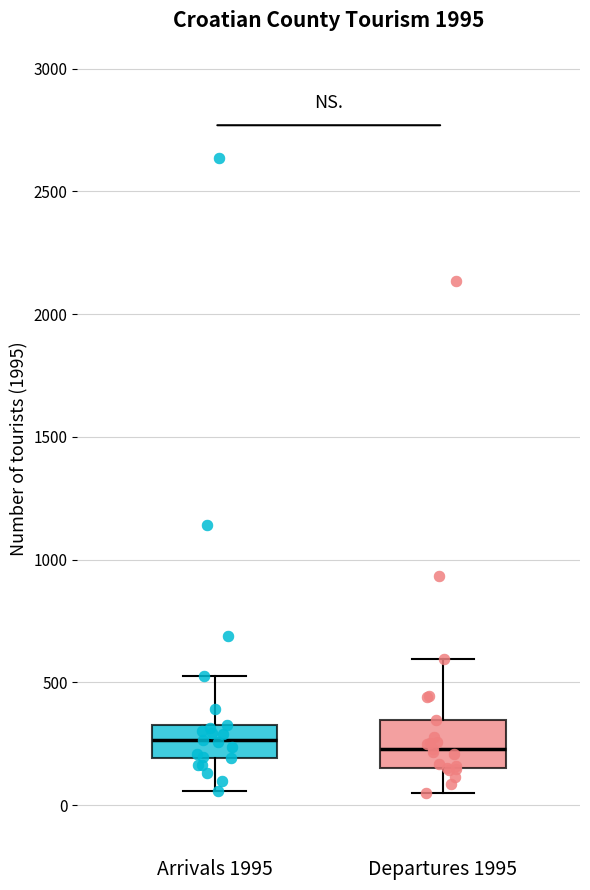

Reading left to right, transcribe this box plot: for each box, give where its median line is, the range the box spans, and where its two whiskers end, as read against the y-axis. The values are not printed on the chart, so give them approximately, as read against the axis.

Arrivals 1995: median 250, box 200 to 350, whiskers 50 to 550
Departures 1995: median 250, box 150 to 350, whiskers 50 to 600